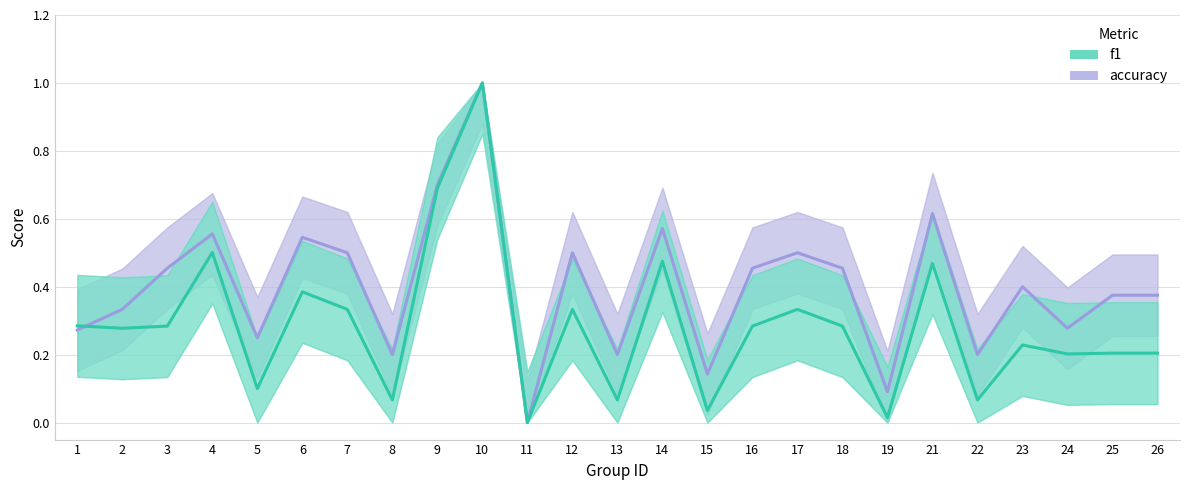

What is the sum of all accuracy values?

10.0